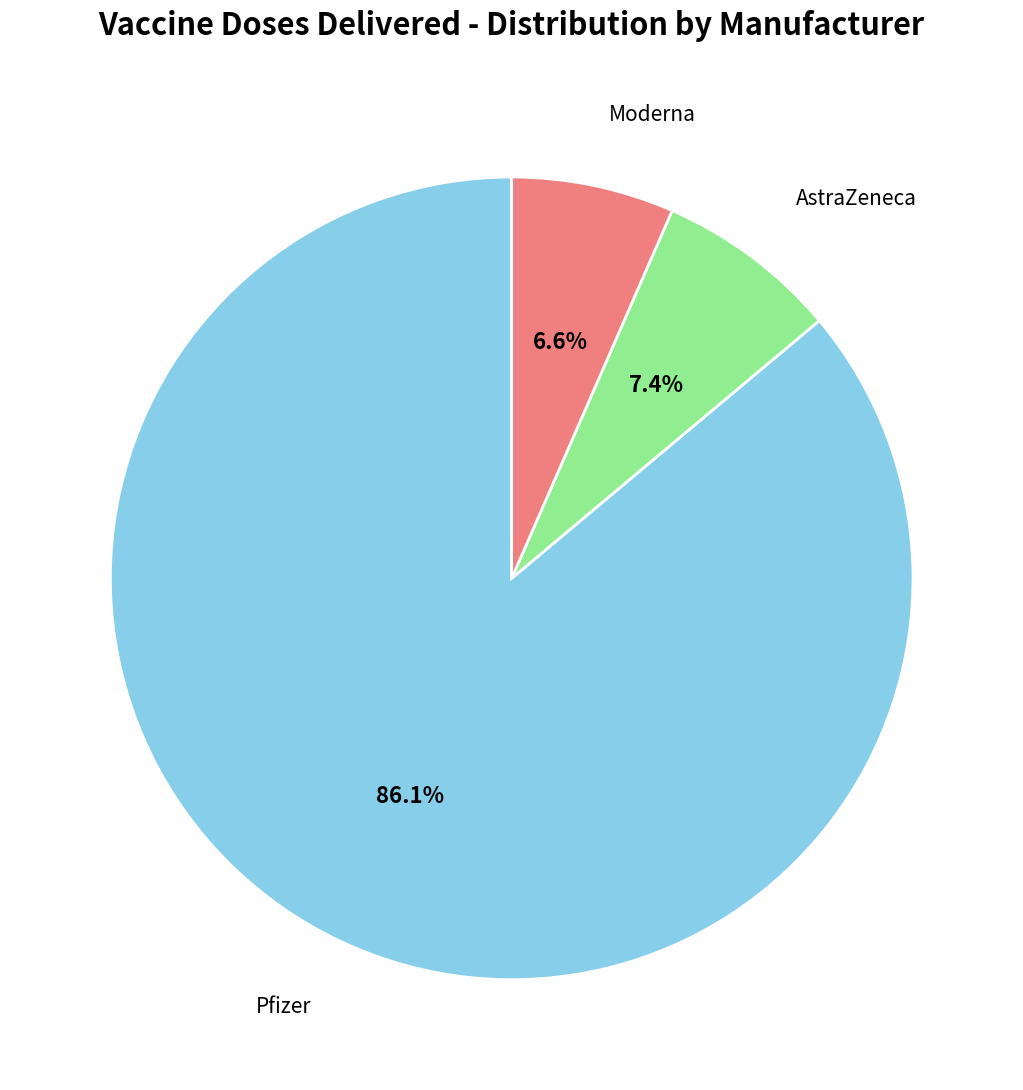

Is there any slice that represents more than half of the pie?

Yes